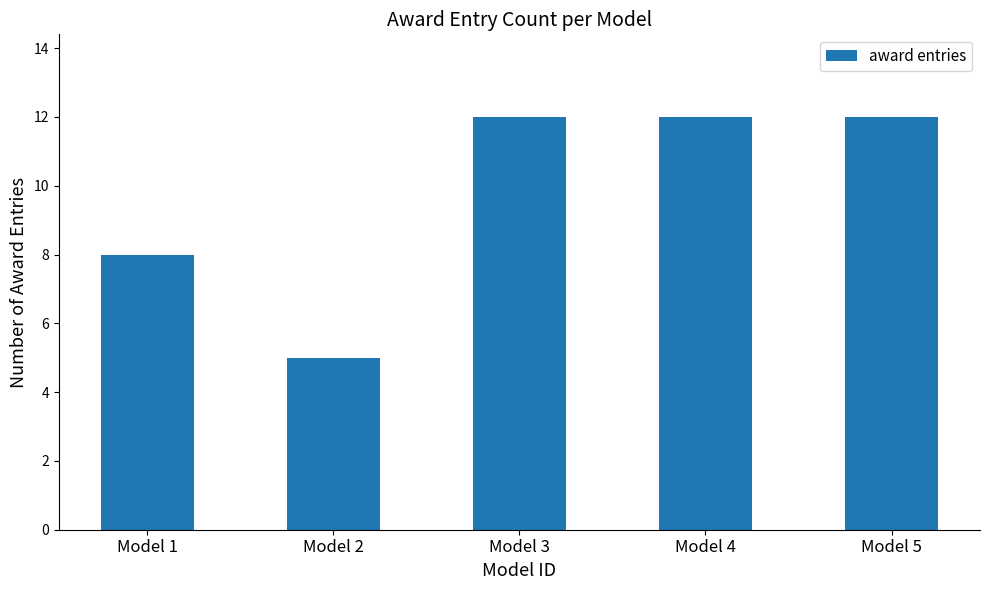

What is the difference between the second highest and minimum values?

7